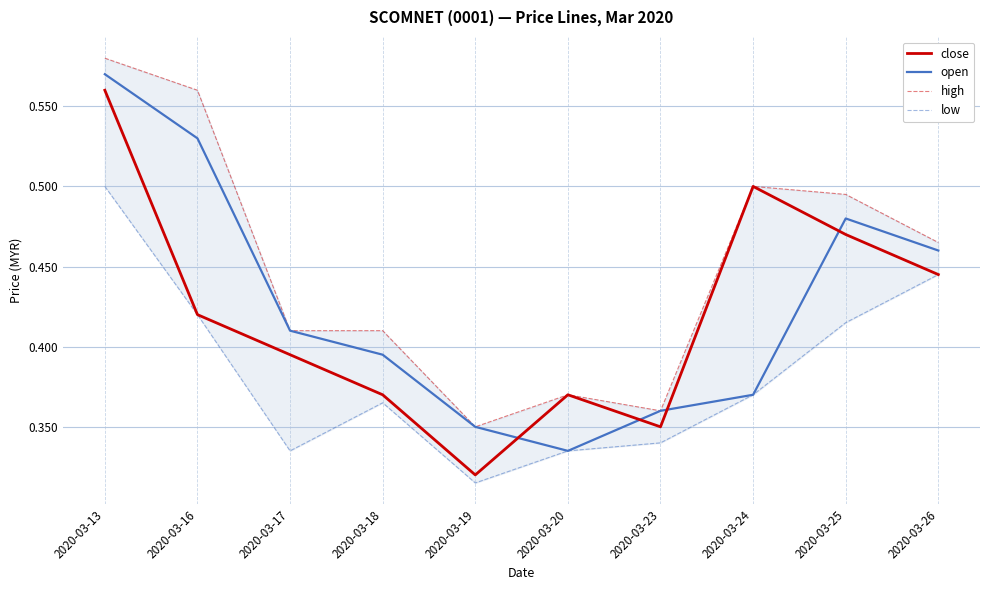

How many data points does each series have?

10